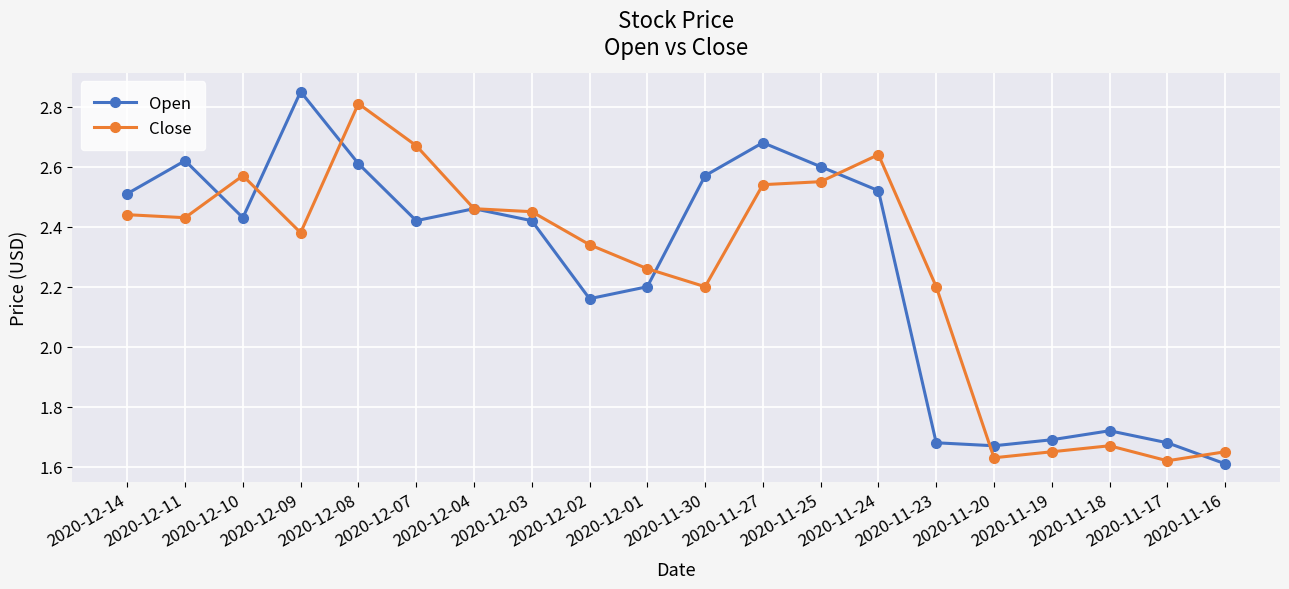

Which series changed the most between 2020-12-04 and 2020-11-19?

Close